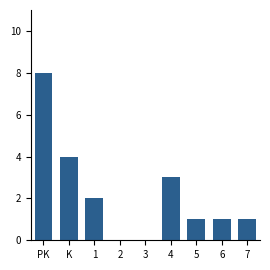

Reading left to right, transcribe all the data shown in this chart.

PK=8	K=4	1=2	2=0	3=0	4=3	5=1	6=1	7=1